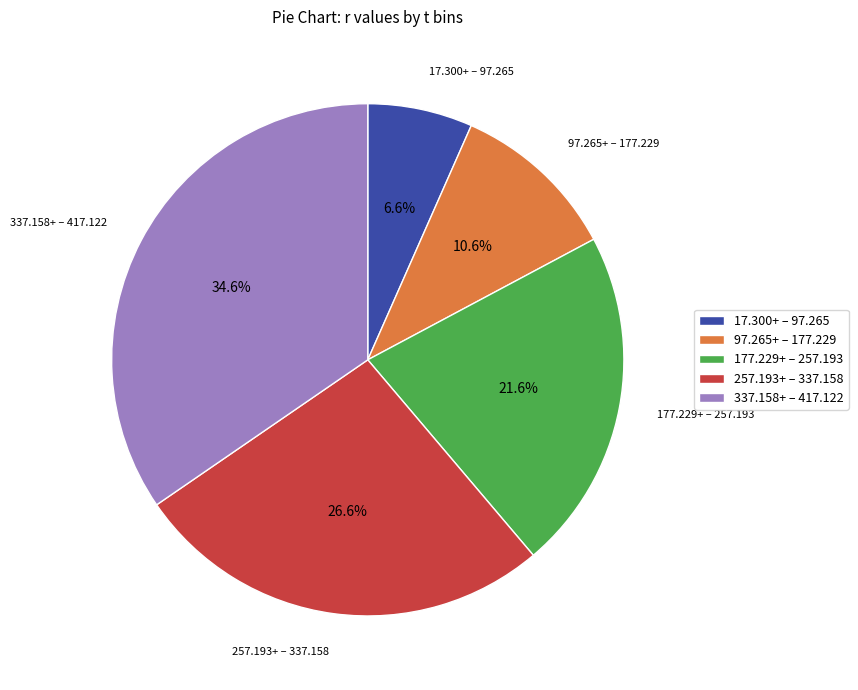

What is the total percentage of 97.265+ – 177.229 and 257.193+ – 337.158?

37.2%